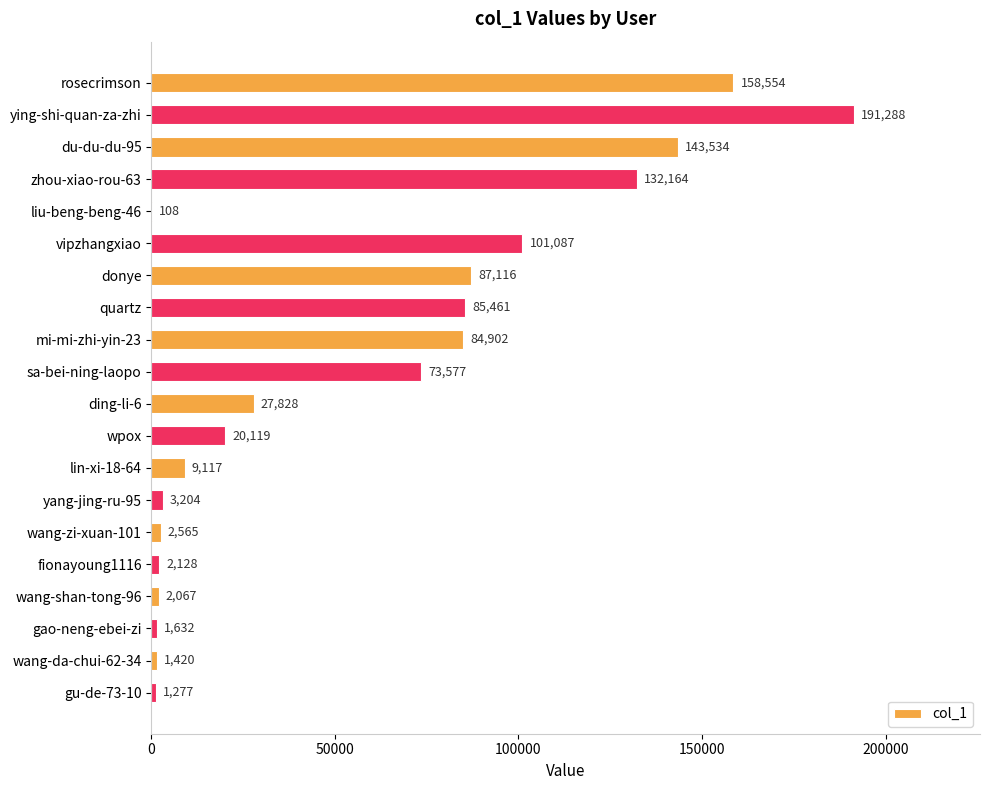

Is it true that the value at zhou-xiao-rou-63 is 63126?

False